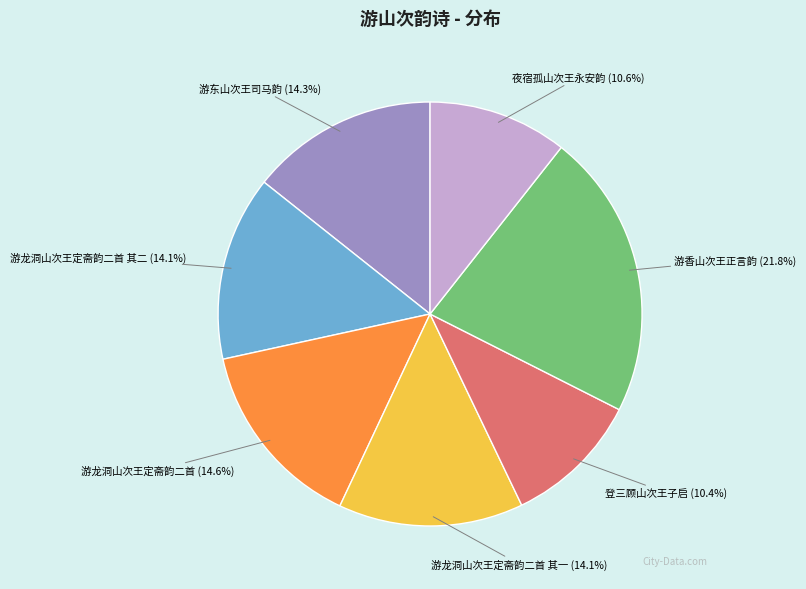

What percentage is the 游香山次王正言韵 slice, to the nearest percent?

22%